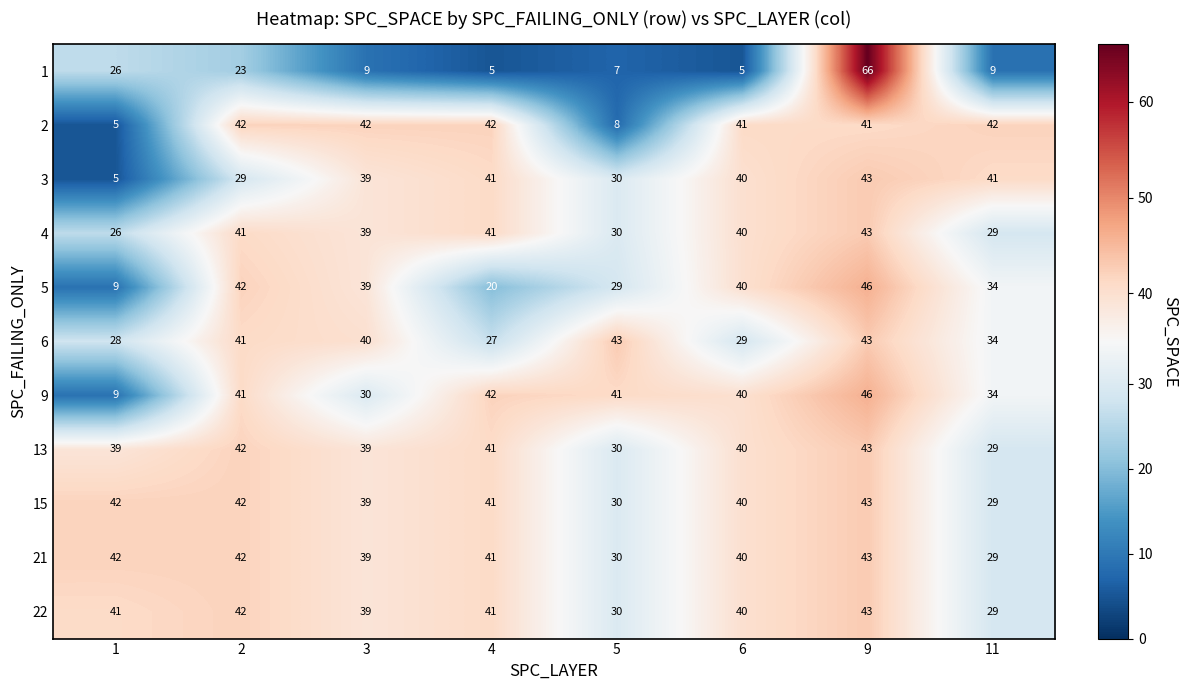

At which category is the sum across all series the highest?

9